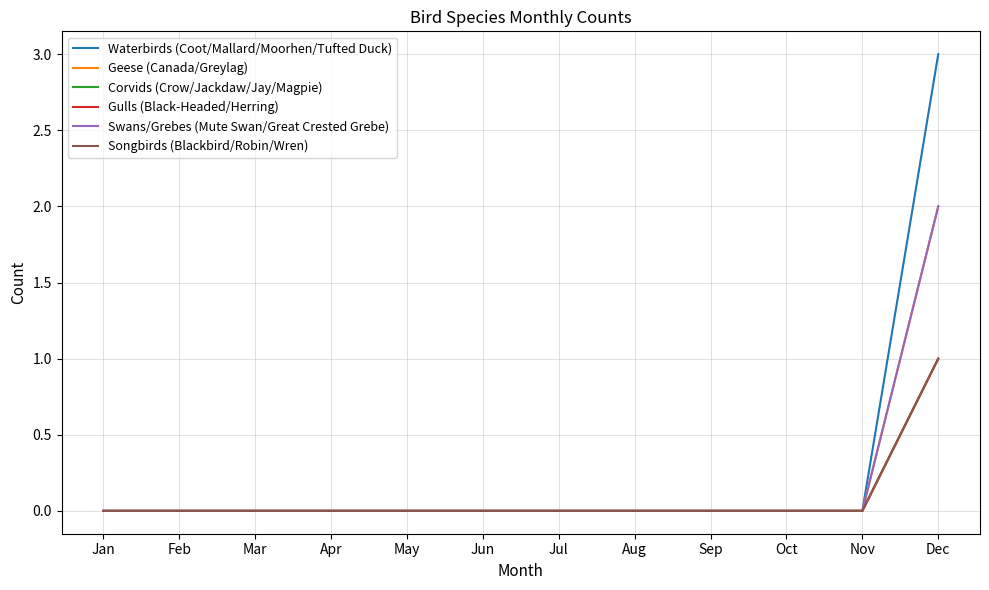

True or false: Waterbirds (Coot/Mallard/Moorhen/Tufted Duck) and Gulls (Black-Headed/Herring) intersect in this chart.

False